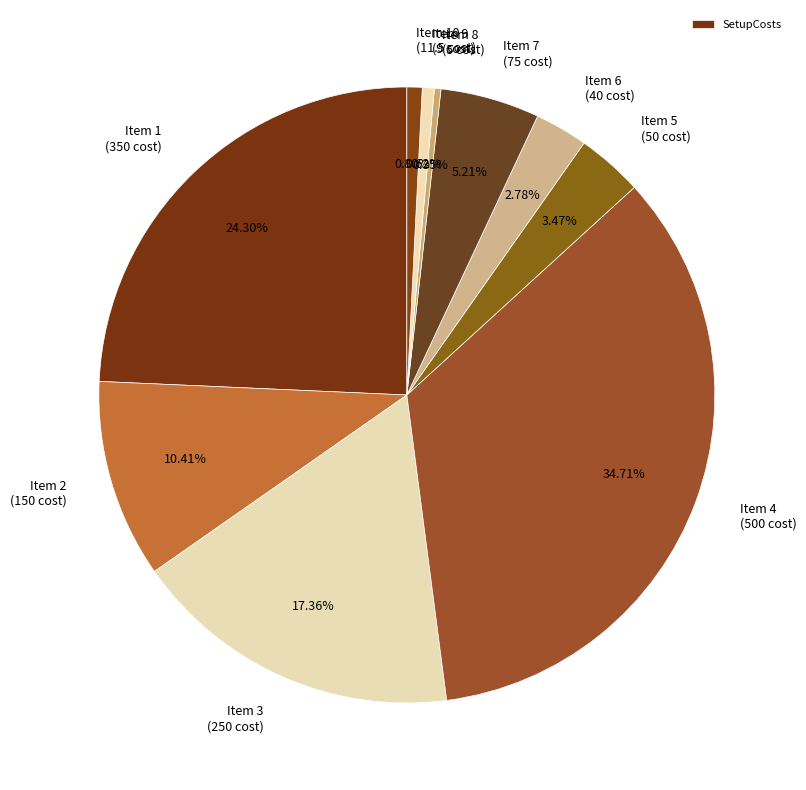

How many segments does this pie chart have?

10